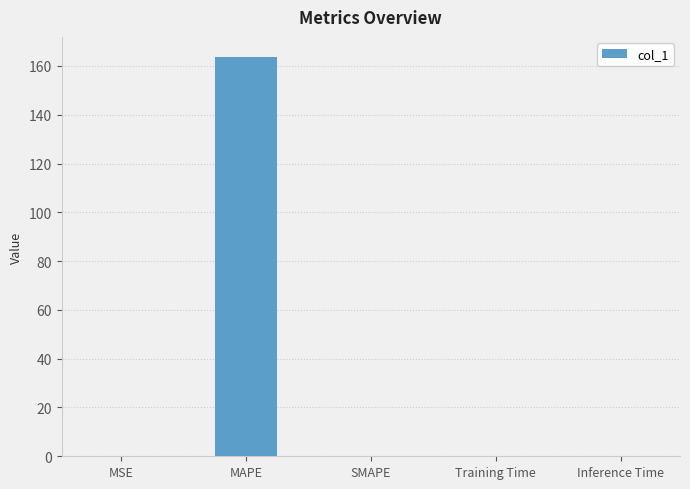

Read the value at MAPE.

163.7